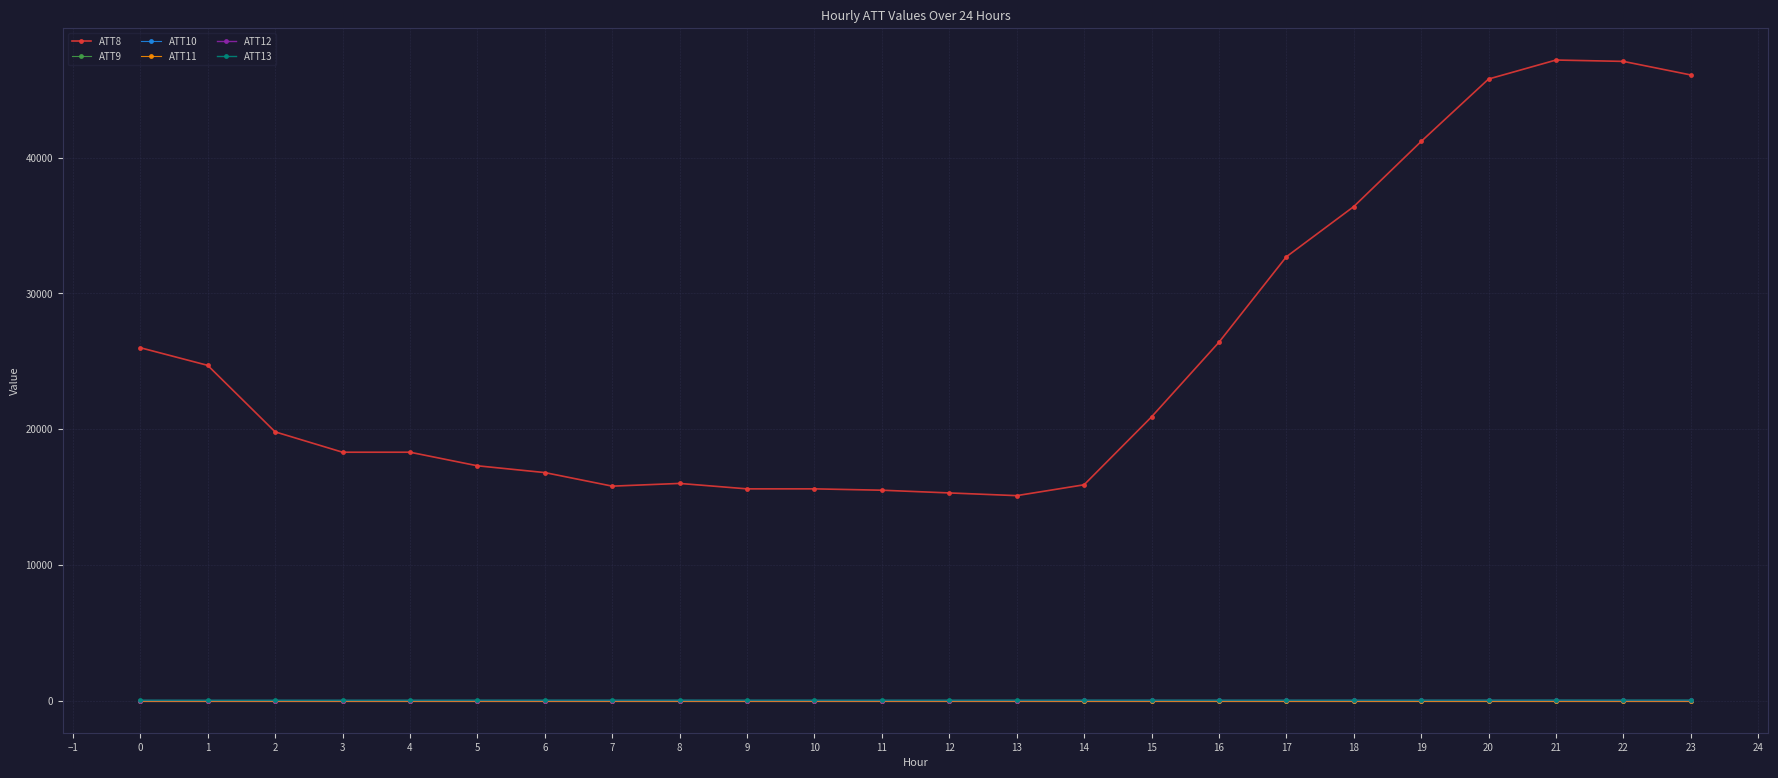

True or false: ATT9 and ATT8 cross at least once.

False